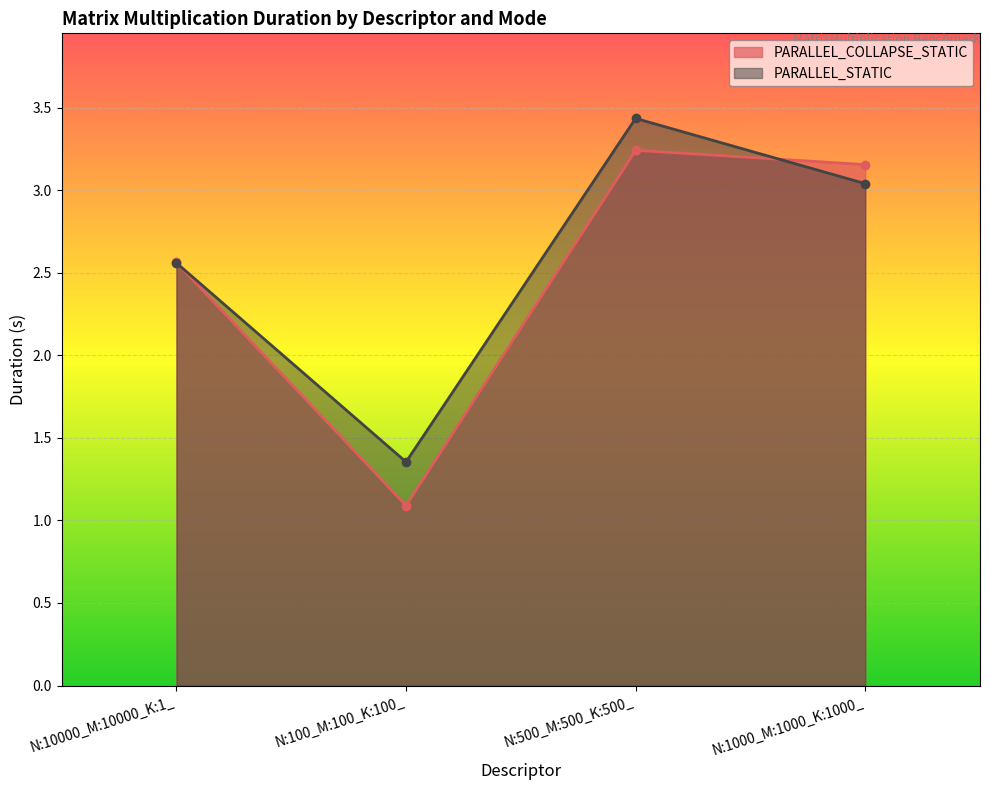

Reading right to left, list all the values displayed in this chart.

PARALLEL_COLLAPSE_STATIC: 3.2	3.2	1.1	2.6
PARALLEL_STATIC: 3.0	3.4	1.4	2.6